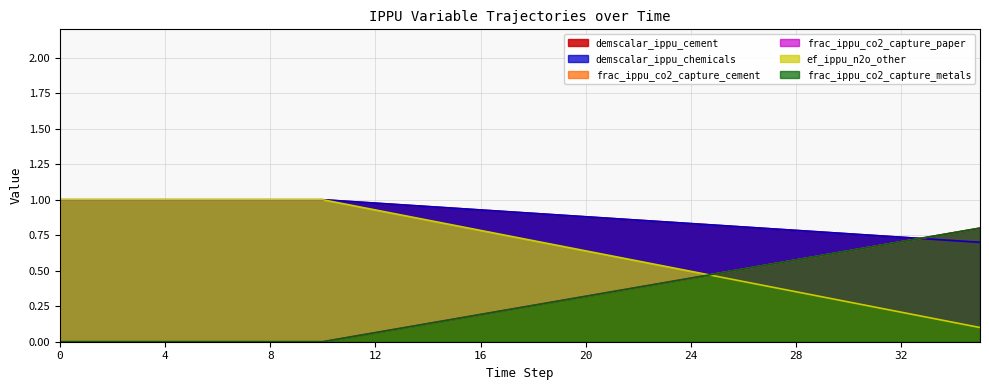

Reading right to left, what are all the values shown in this chart?

demscalar_ippu_cement: 35=0.7	34=0.7	33=0.7	32=0.7	31=0.7	30=0.8	29=0.8	28=0.8	27=0.8	26=0.8	25=0.8	24=0.8	23=0.8	22=0.9	21=0.9	20=0.9	19=0.9	18=0.9	17=0.9	16=0.9	15=0.9	14=1.0	13=1.0	12=1.0	11=1.0	10=1.0	9=1.0	8=1.0	7=1.0	6=1.0	5=1.0	4=1.0	3=1.0	2=1.0	1=1.0	0=1.0
demscalar_ippu_chemicals: 35=0.7	34=0.7	33=0.7	32=0.7	31=0.7	30=0.8	29=0.8	28=0.8	27=0.8	26=0.8	25=0.8	24=0.8	23=0.8	22=0.9	21=0.9	20=0.9	19=0.9	18=0.9	17=0.9	16=0.9	15=0.9	14=1.0	13=1.0	12=1.0	11=1.0	10=1.0	9=1.0	8=1.0	7=1.0	6=1.0	5=1.0	4=1.0	3=1.0	2=1.0	1=1.0	0=1.0
frac_ippu_co2_capture_cement: 35=0.8	34=0.8	33=0.7	32=0.7	31=0.7	30=0.6	29=0.6	28=0.6	27=0.5	26=0.5	25=0.5	24=0.4	23=0.4	22=0.4	21=0.4	20=0.3	19=0.3	18=0.3	17=0.2	16=0.2	15=0.2	14=0.1	13=0.1	12=0.1	11=0.0	10=0.0	9=0.0	8=0.0	7=0.0	6=0.0	5=0.0	4=0.0	3=0.0	2=0.0	1=0.0	0=0.0
frac_ippu_co2_capture_paper: 35=0.8	34=0.8	33=0.7	32=0.7	31=0.7	30=0.6	29=0.6	28=0.6	27=0.5	26=0.5	25=0.5	24=0.4	23=0.4	22=0.4	21=0.4	20=0.3	19=0.3	18=0.3	17=0.2	16=0.2	15=0.2	14=0.1	13=0.1	12=0.1	11=0.0	10=0.0	9=0.0	8=0.0	7=0.0	6=0.0	5=0.0	4=0.0	3=0.0	2=0.0	1=0.0	0=0.0
ef_ippu_n2o_other: 35=0.1	34=0.1	33=0.2	32=0.2	31=0.2	30=0.3	29=0.3	28=0.4	27=0.4	26=0.4	25=0.5	24=0.5	23=0.5	22=0.6	21=0.6	20=0.6	19=0.7	18=0.7	17=0.7	16=0.8	15=0.8	14=0.9	13=0.9	12=0.9	11=1.0	10=1.0	9=1.0	8=1.0	7=1.0	6=1.0	5=1.0	4=1.0	3=1.0	2=1.0	1=1.0	0=1.0
frac_ippu_co2_capture_metals: 35=0.8	34=0.8	33=0.7	32=0.7	31=0.7	30=0.6	29=0.6	28=0.6	27=0.5	26=0.5	25=0.5	24=0.4	23=0.4	22=0.4	21=0.4	20=0.3	19=0.3	18=0.3	17=0.2	16=0.2	15=0.2	14=0.1	13=0.1	12=0.1	11=0.0	10=0.0	9=0.0	8=0.0	7=0.0	6=0.0	5=0.0	4=0.0	3=0.0	2=0.0	1=0.0	0=0.0